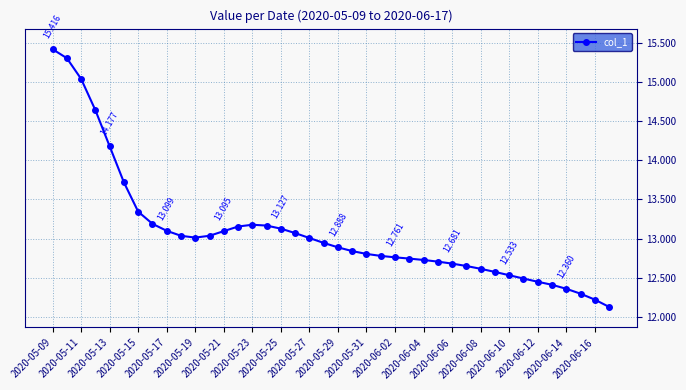

Is this an area chart (filled region under the line)?

No